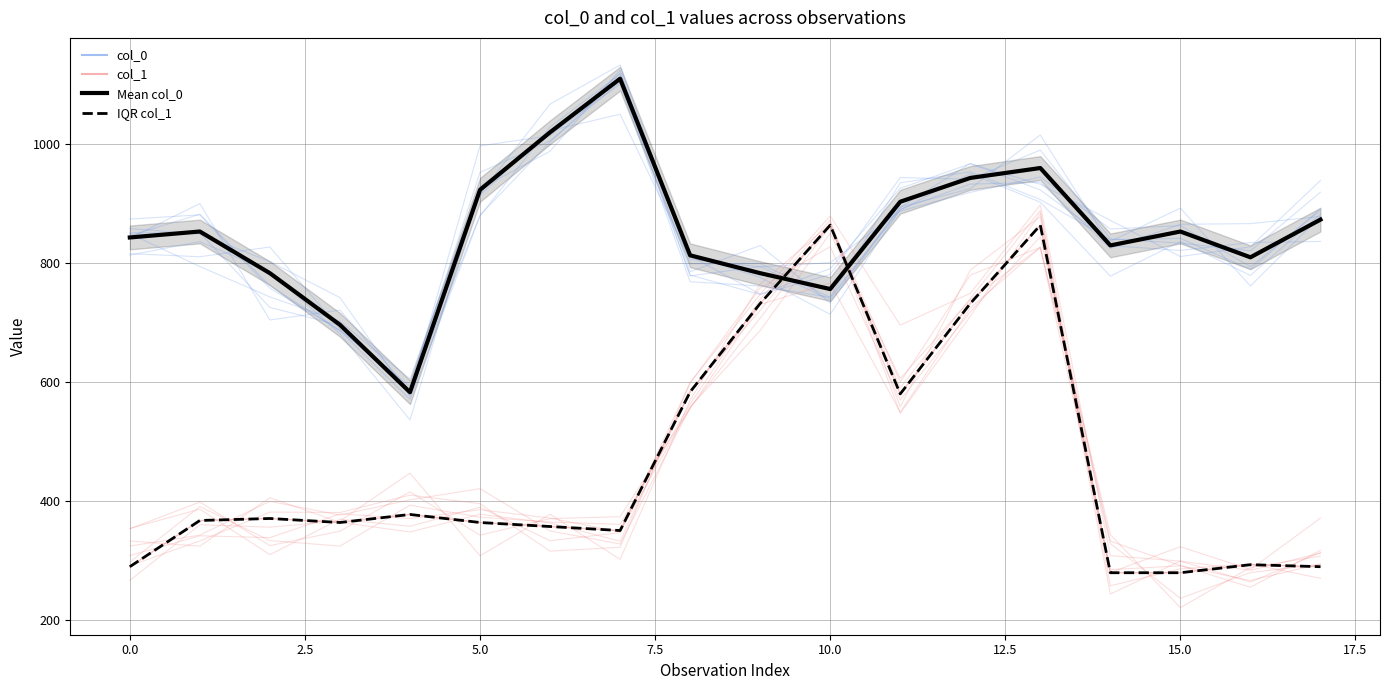

Between 5.0 and 10.0, which series saw the biggest shift?

IQR col_1